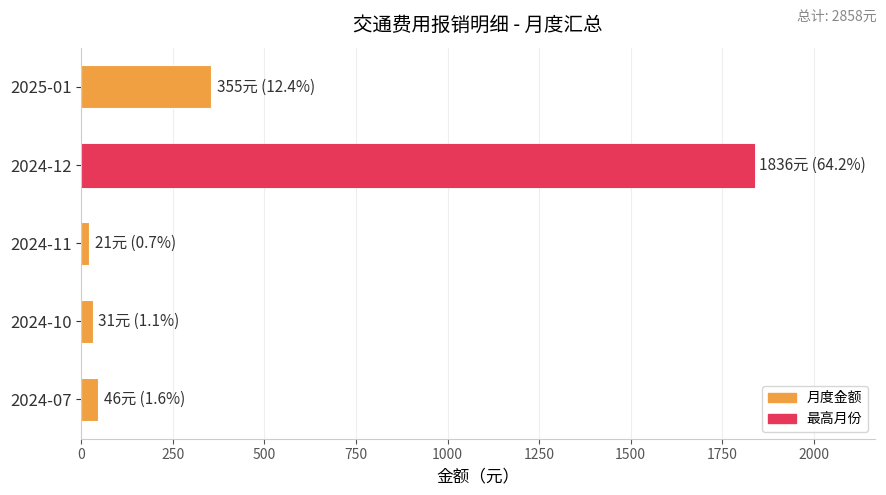

What is the greatest value displayed?

1836